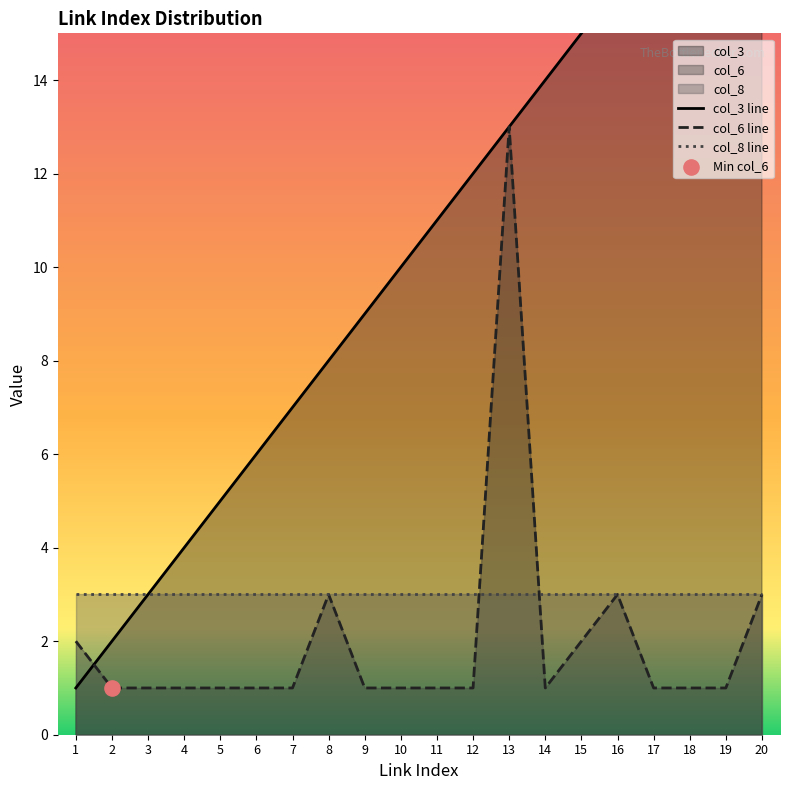

Which series reaches the minimum Y coordinate?

col_3